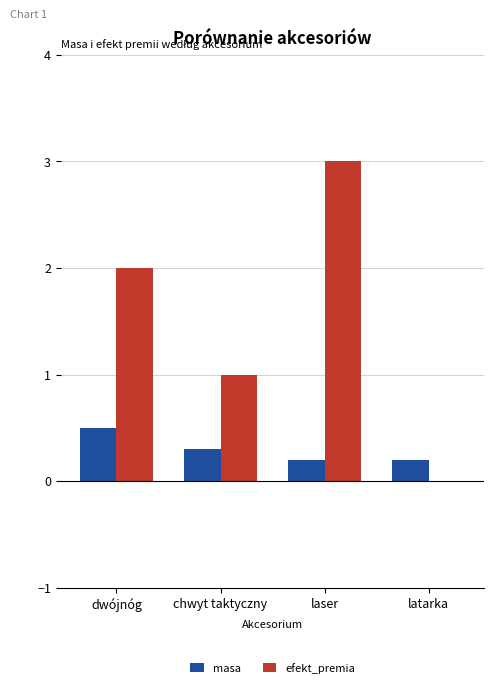

What is the approximate value of efekt_premia at dwójnóg?

2.0